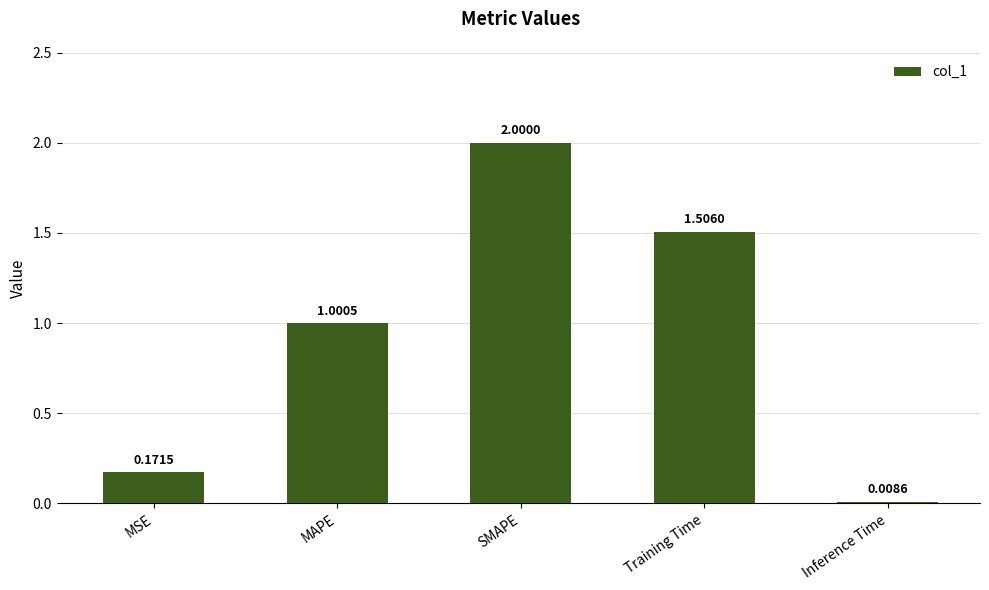

Which category has the highest value across all series?

SMAPE